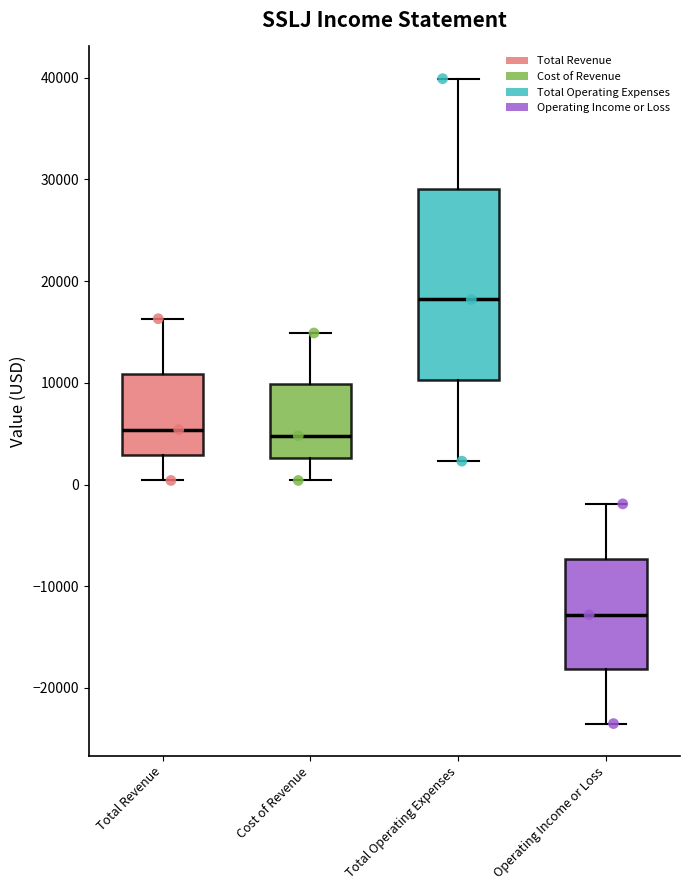

Which box's median line is the lowest?

Operating Income or Loss